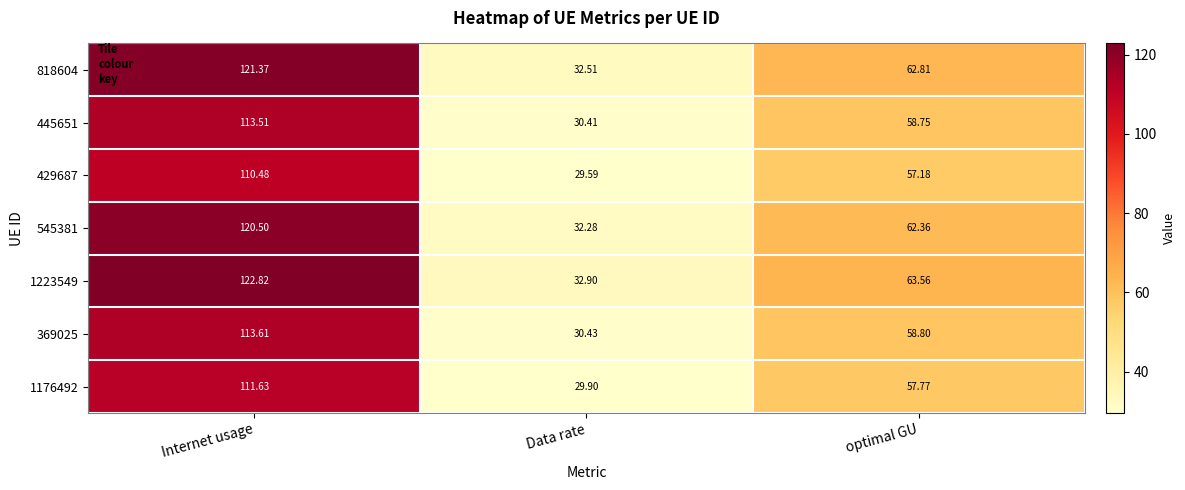

How many distinct data groups are displayed?

7